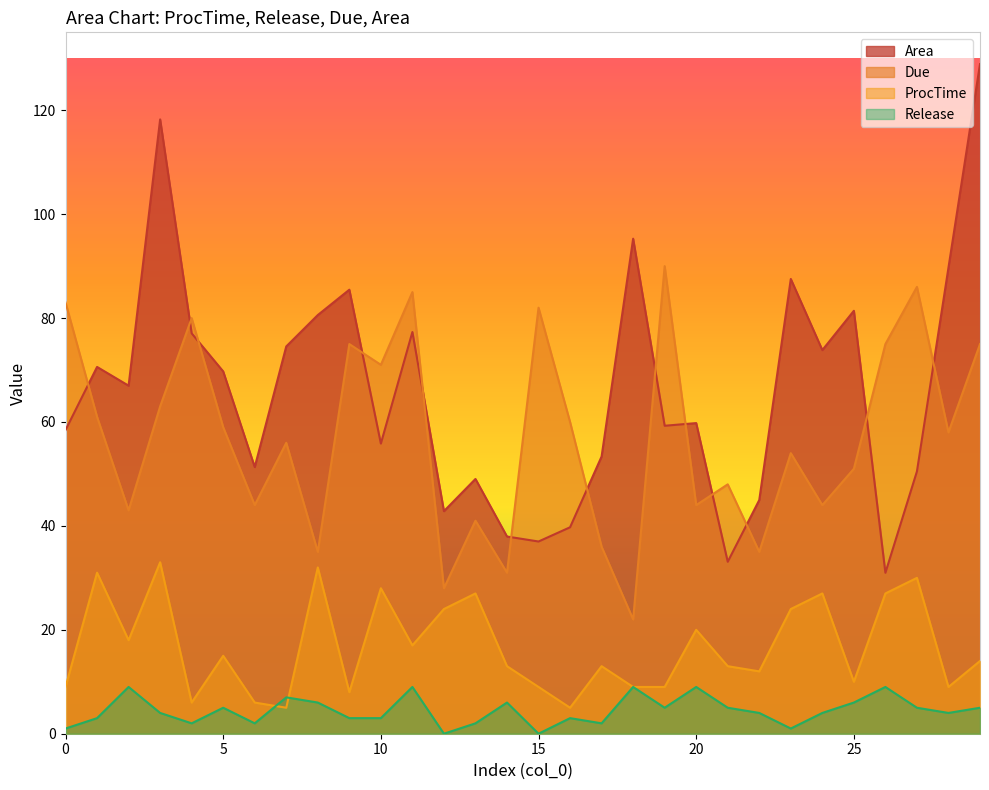

True or false: Release has more than 0 interior local peaks.

True